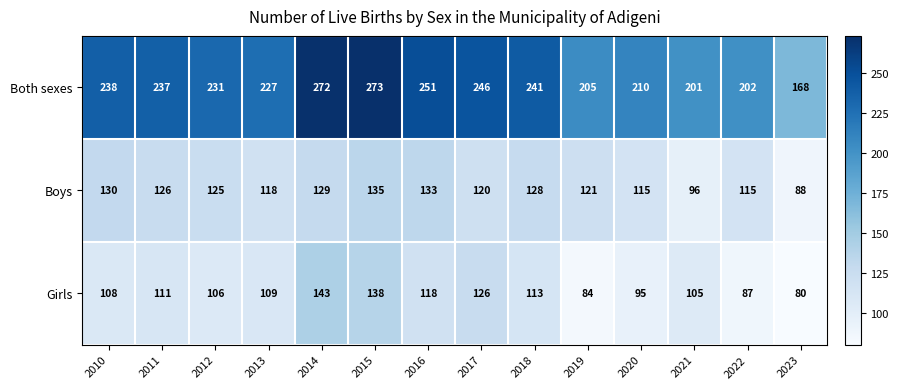

Between 2010 and 2015, which series saw the biggest shift?

Both sexes